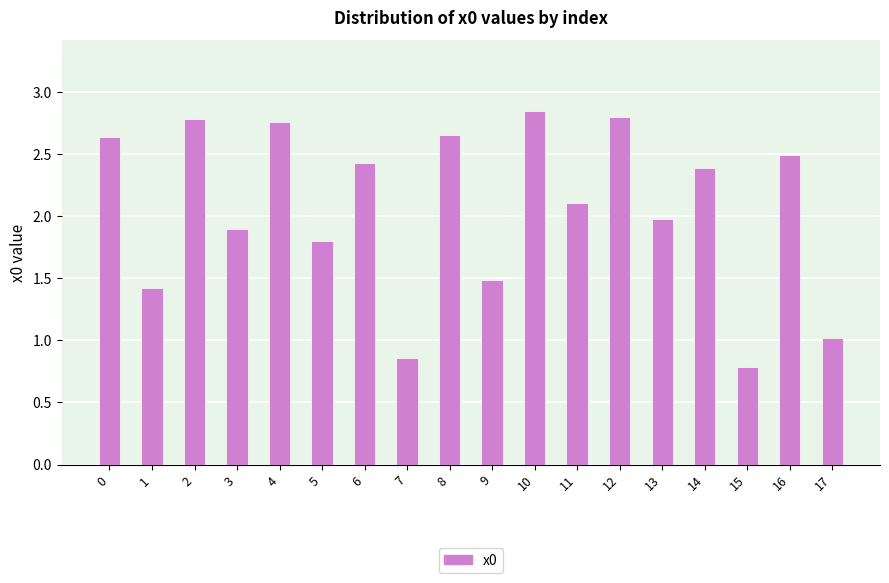

What is the sum of the values at 10 and 2?

5.6